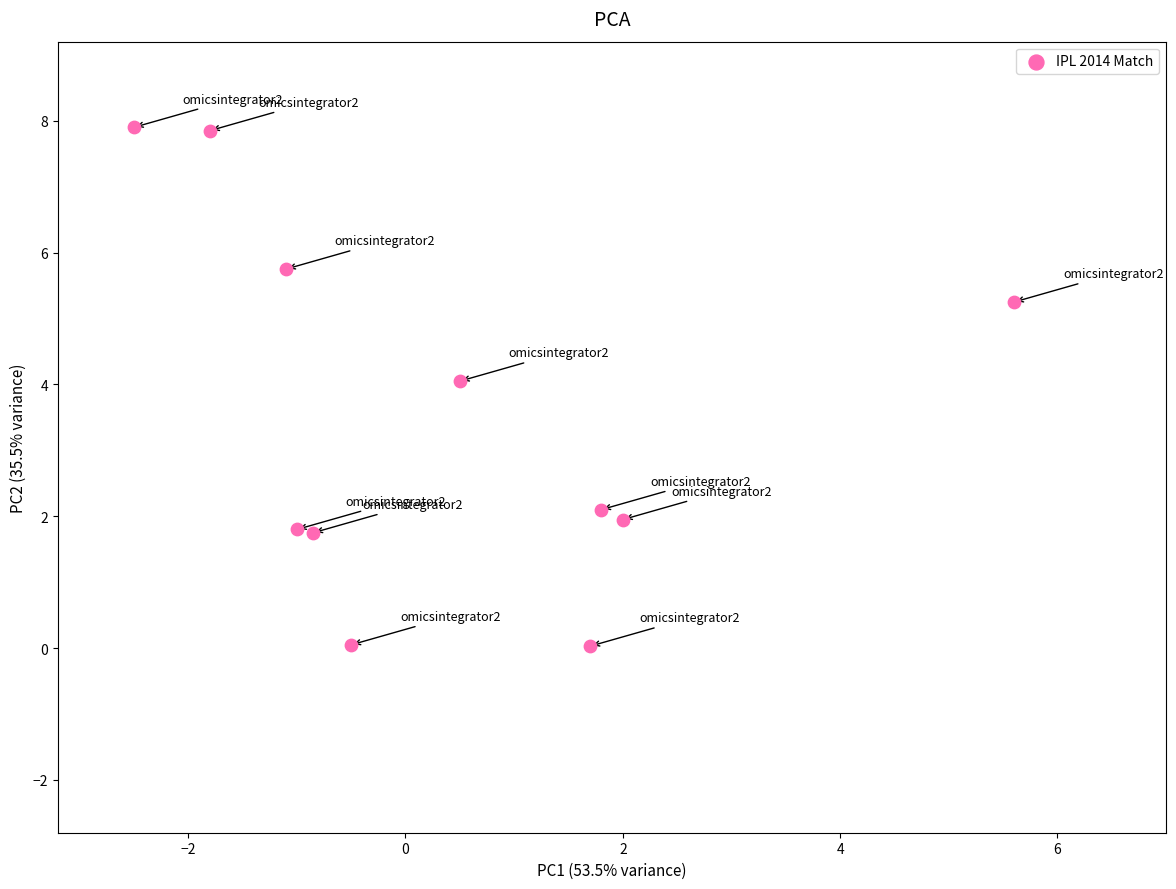

What Y value in the scatter plot is closest to 3?

2.1